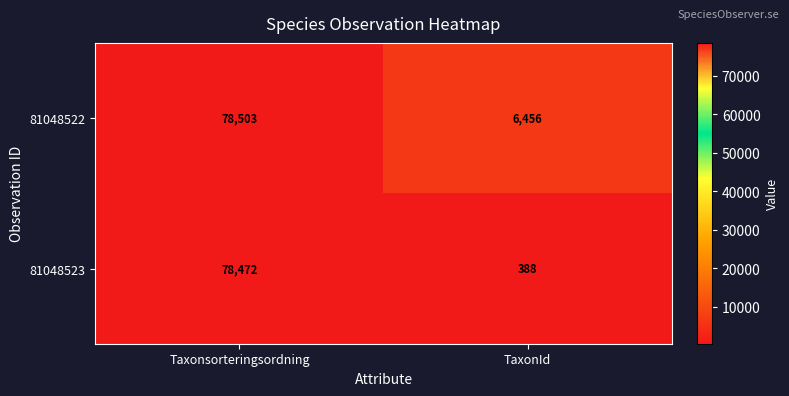

At which category is the sum across all series the highest?

Taxonsorteringsordning